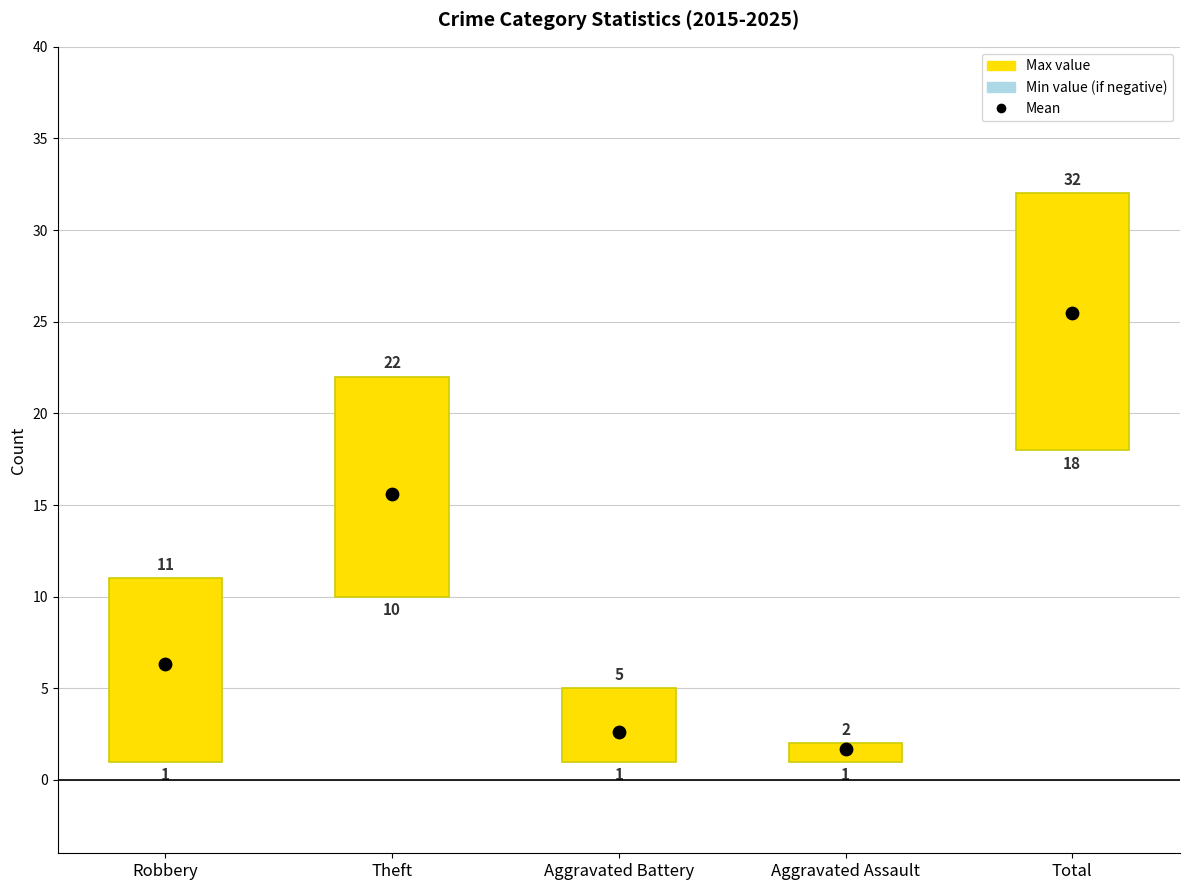

What is the ratio of the value at Robbery to the value at Aggravated Battery?

2.4